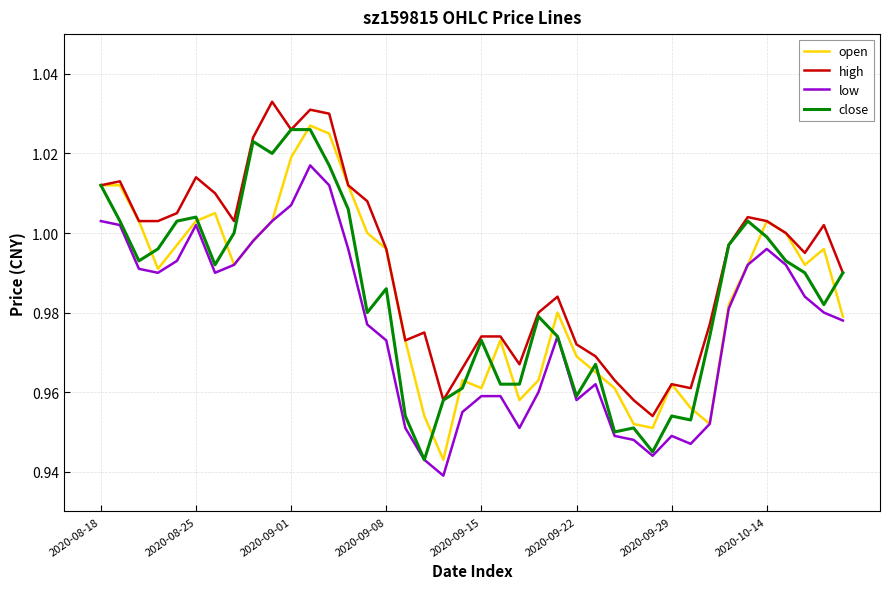

True or false: low and high intersect in this chart.

False